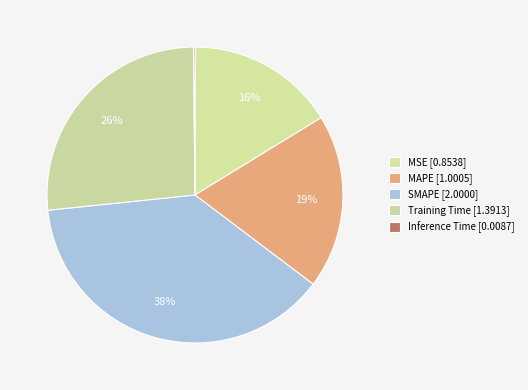

Which slice is the largest?

SMAPE